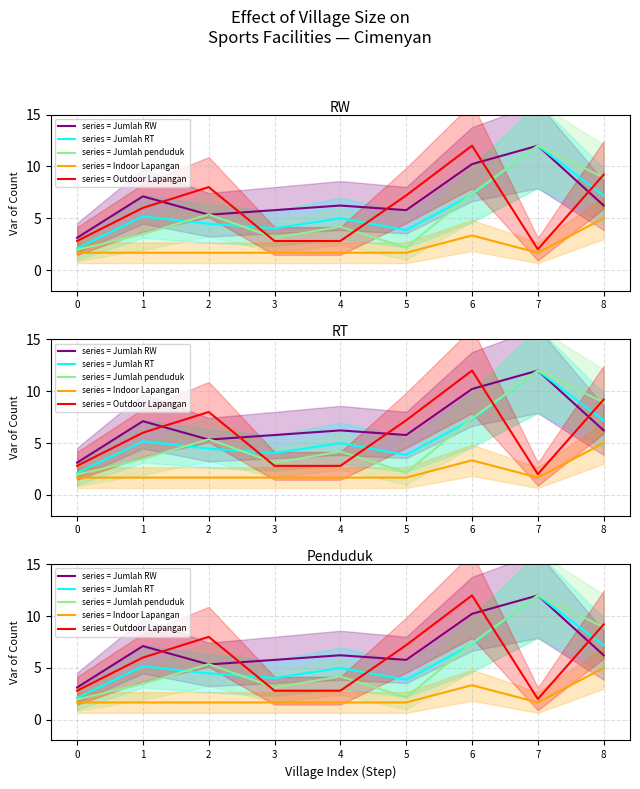

At which category does Jumlah RW reach its first local peak?

1